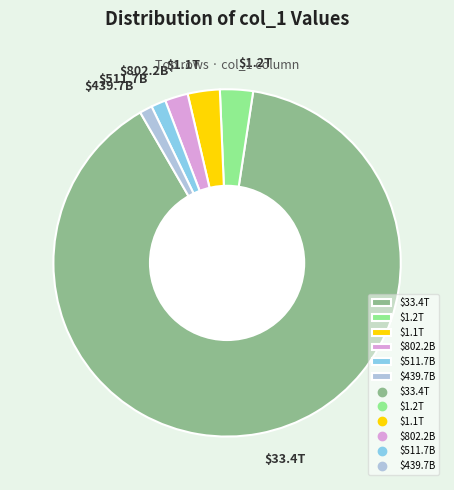

Which category has the biggest portion of the pie?

$33.4T